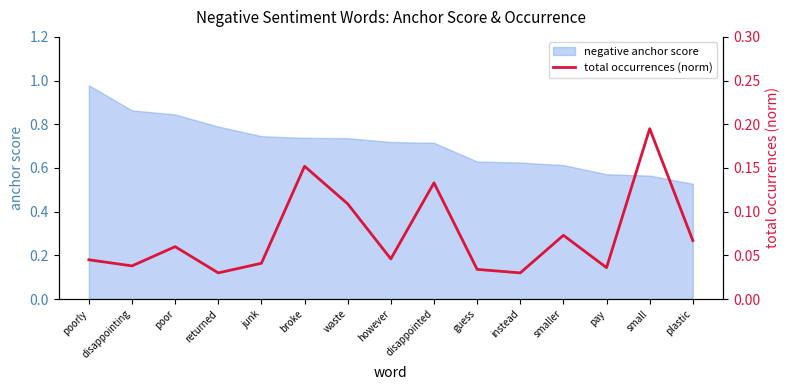

At which label does negative anchor score reach its peak?

poorly